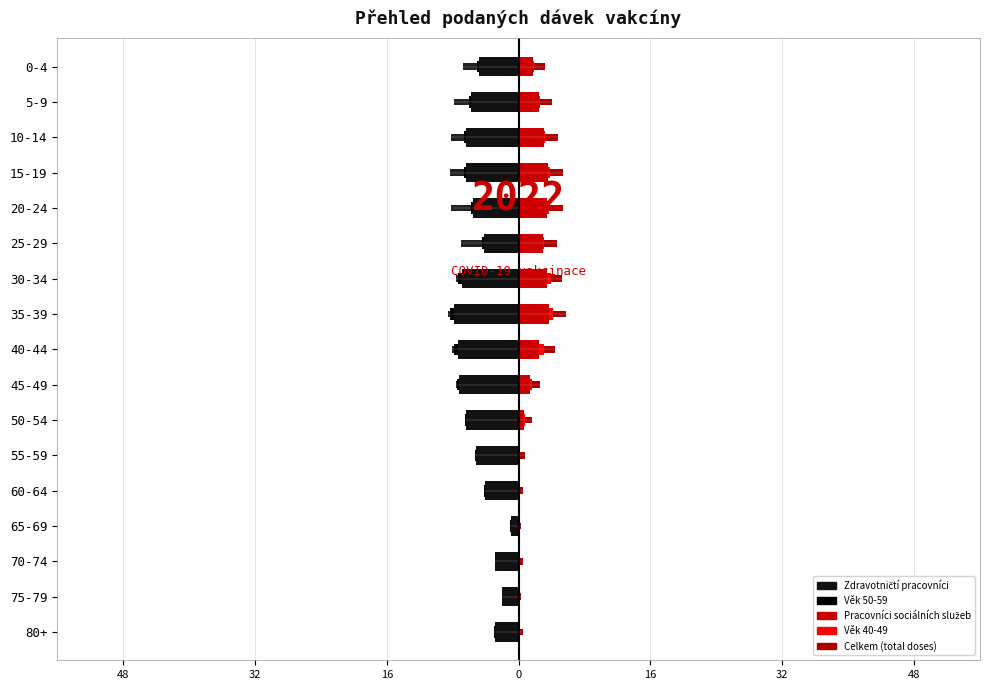

What is the sum of all Senioři 80+ values?

-1.6